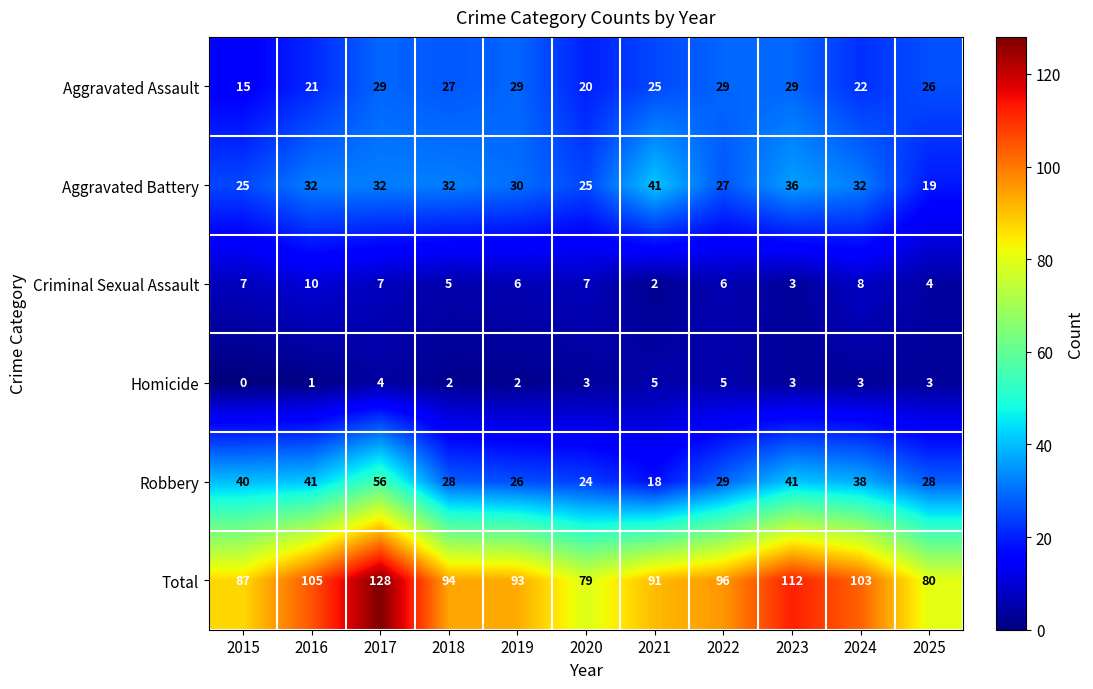

What is the total value across all series at 2021?

182